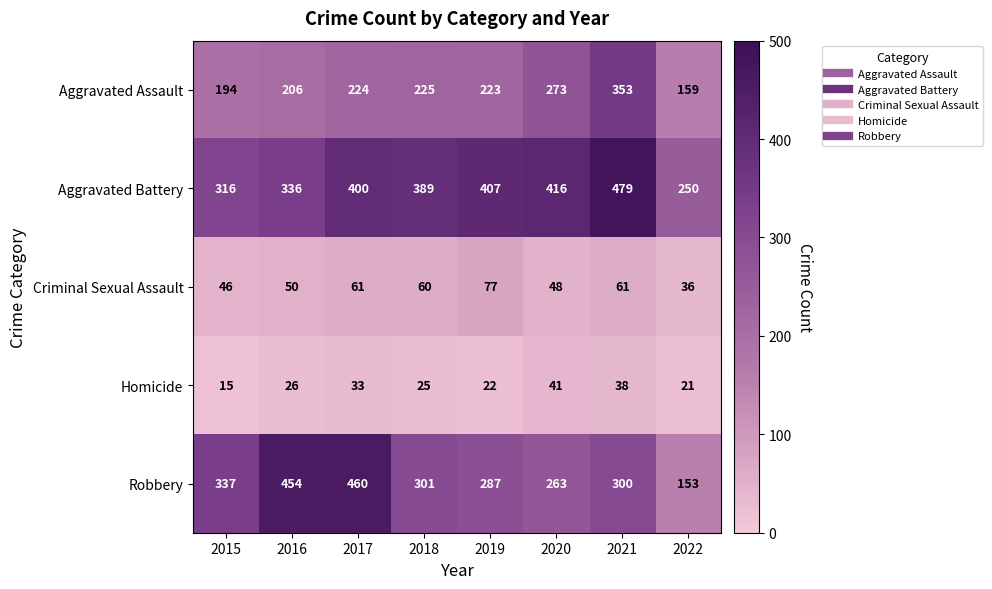

What is the spread (max minus min) of values at 2016?

428